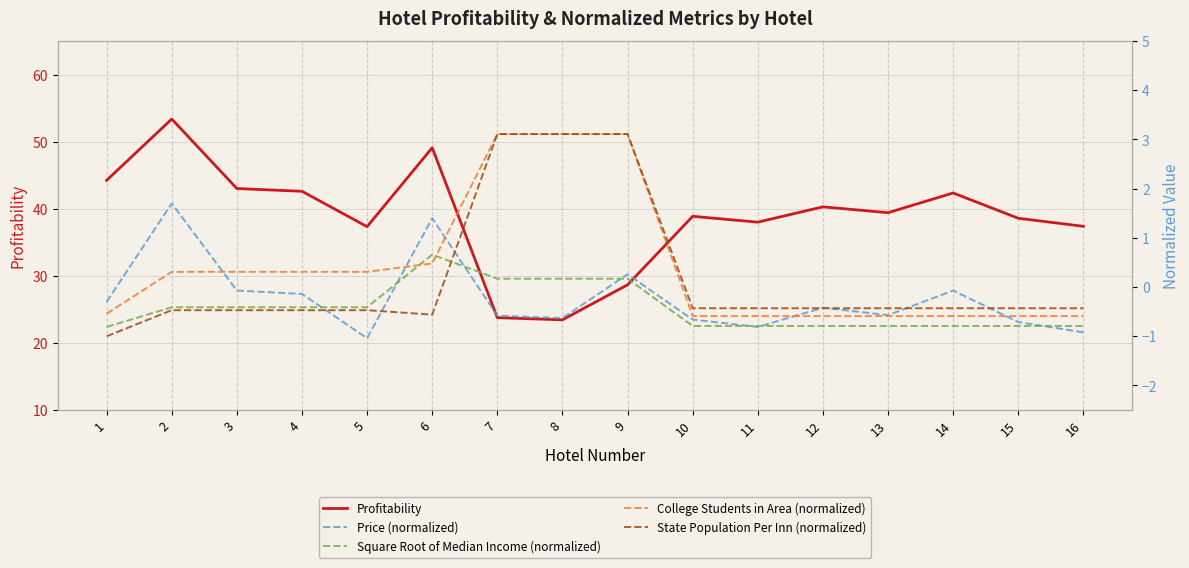

How many data points does each series have?

16